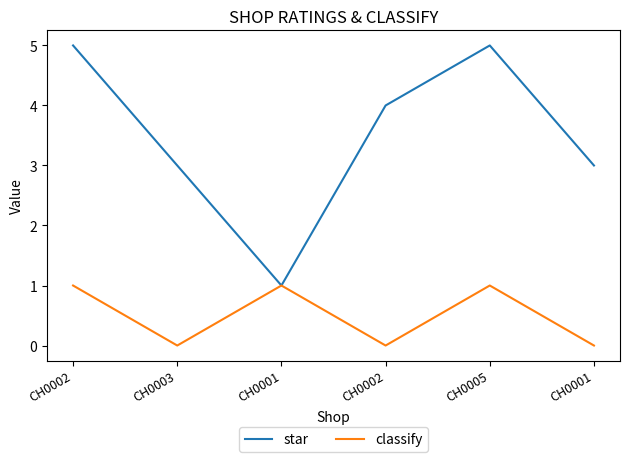

True or false: star has a value of 1 at CH0001.

False